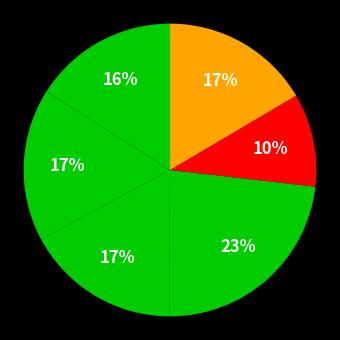

Is there any slice that represents more than half of the pie?

No